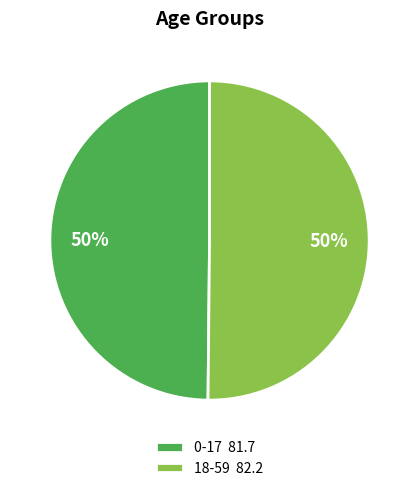

How many segments does this pie chart have?

2